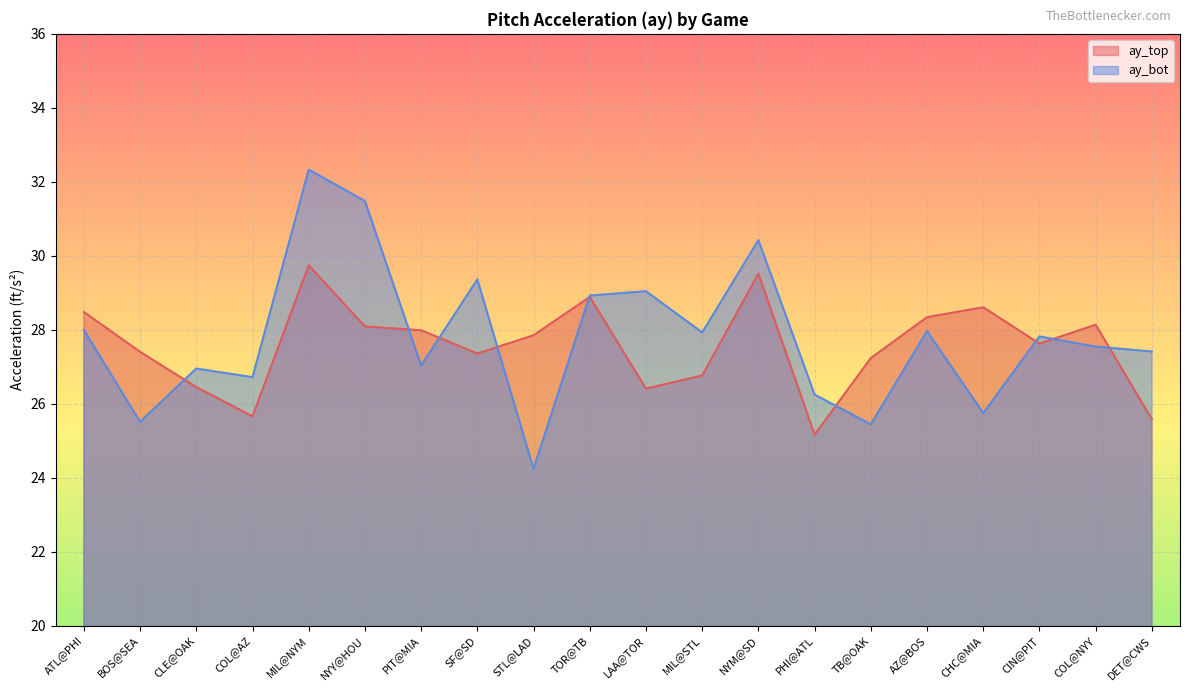

List the labels in order of ay_bot value, largest first.

MIL@NYM, NYY@HOU, NYM@SD, SF@SD, LAA@TOR, TOR@TB, ATL@PHI, AZ@BOS, MIL@STL, CIN@PIT, COL@NYY, DET@CWS, PIT@MIA, CLE@OAK, COL@AZ, PHI@ATL, CHC@MIA, BOS@SEA, TB@OAK, STL@LAD